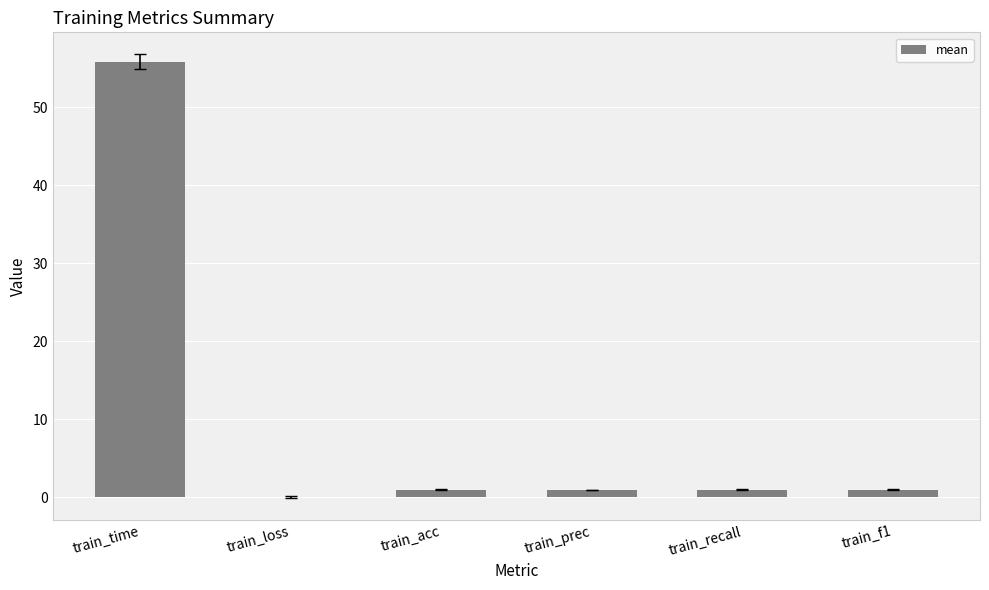

Which has a higher value, train_time or train_acc?

train_time